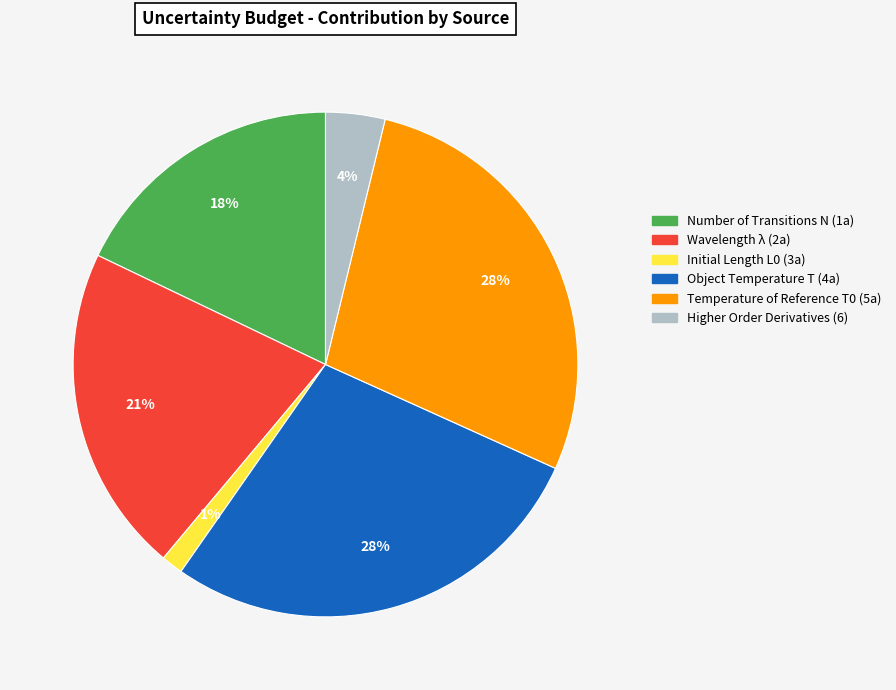

Is there a majority slice in this chart?

No